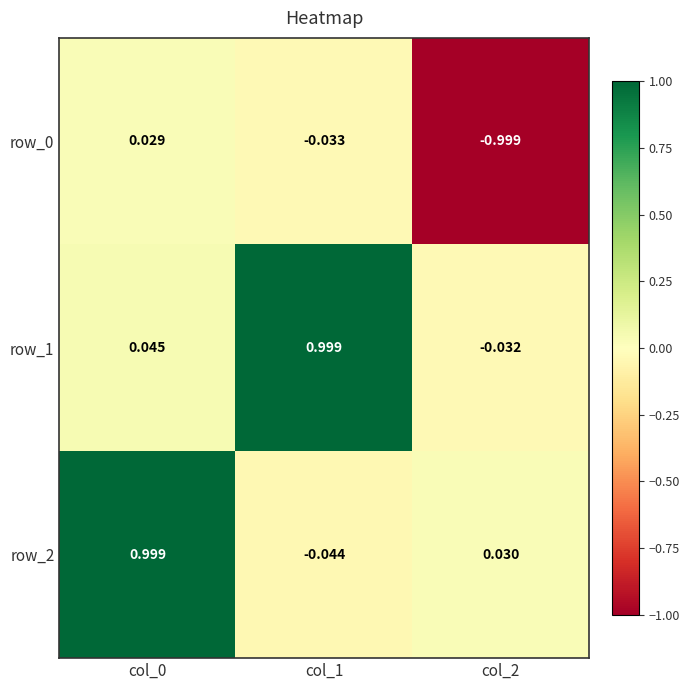

Is the value of row_1 at col_0 greater than the value of row_2 at col_1?

Yes